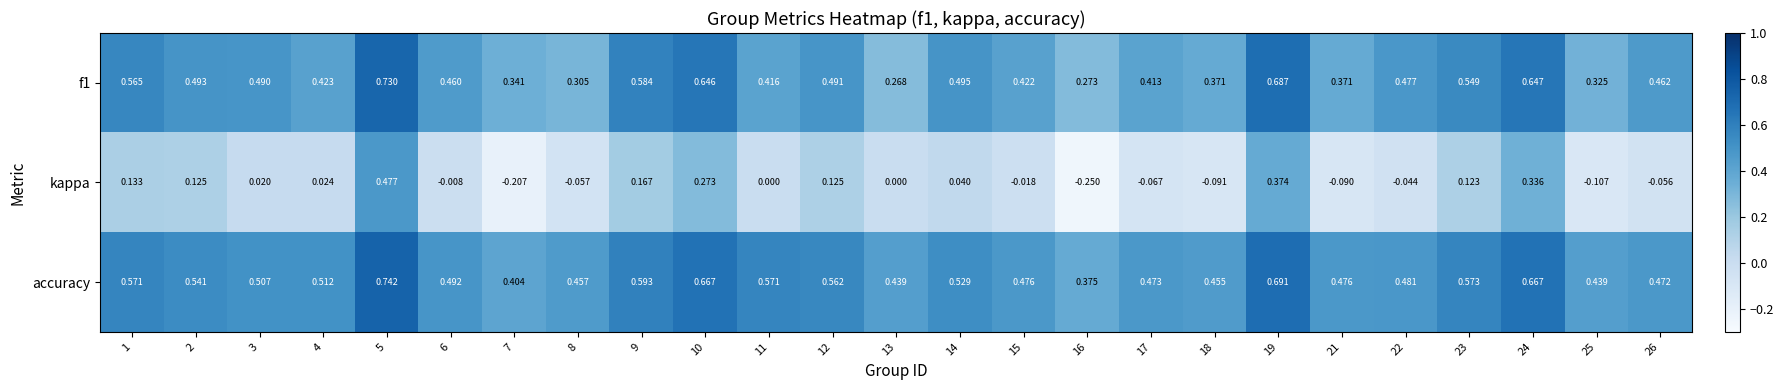

Which series has the largest total across all categories?

accuracy